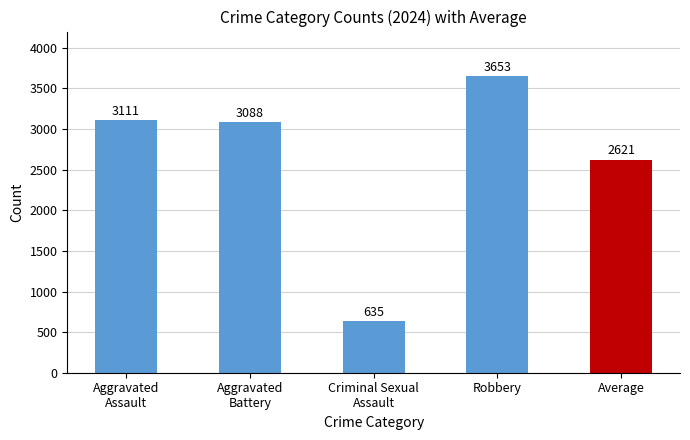

Reading right to left, list all the values displayed in this chart.

Average=2621	Robbery=3653	Criminal Sexual
Assault=635	Aggravated
Battery=3088	Aggravated
Assault=3111